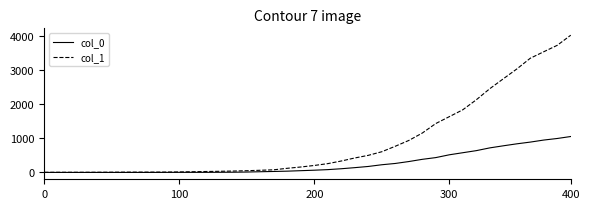

What is the average value of the col_1 series?

895